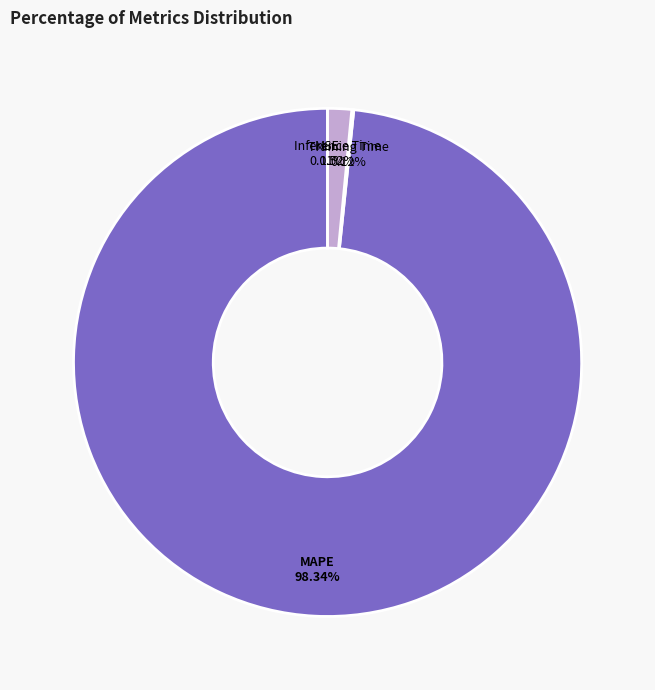

Is there any slice that represents more than half of the pie?

Yes